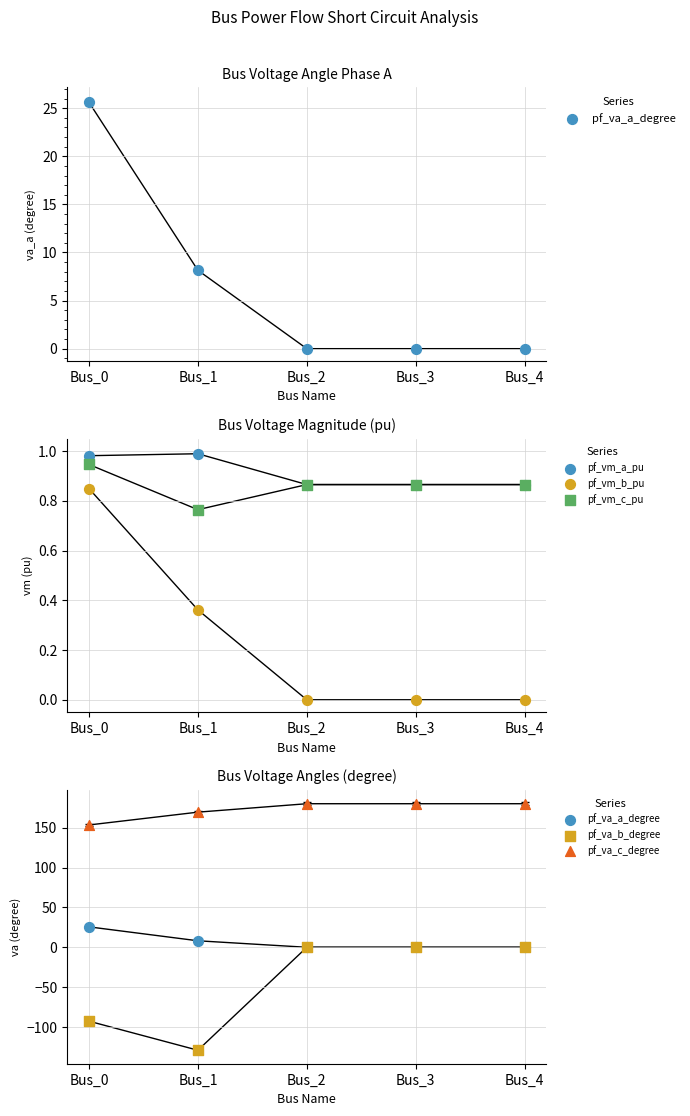

At how many categories does at least one series exceed 176?

3